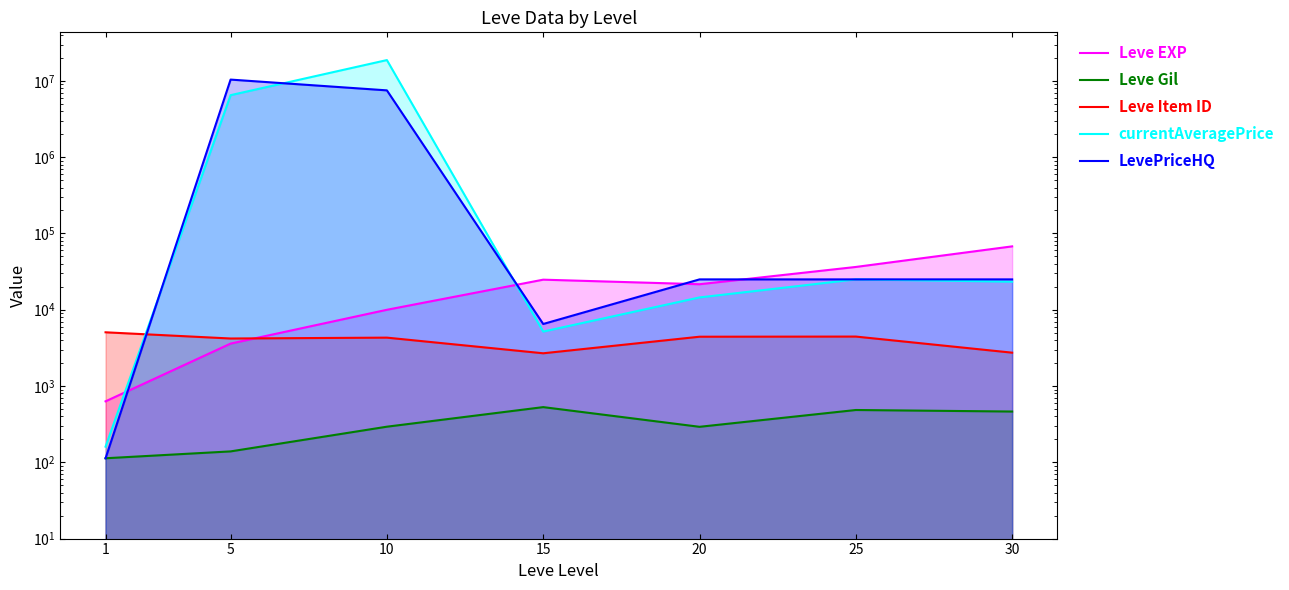

At which category does currentAveragePrice reach its first local valley?

15